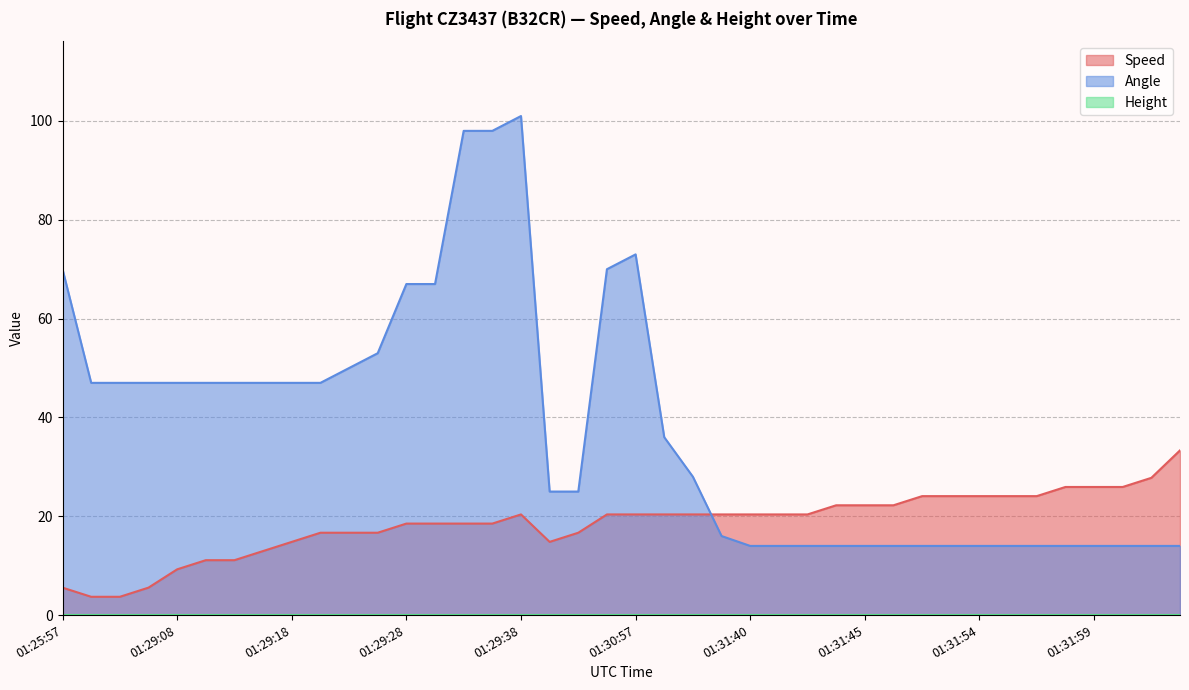

Is the value of Speed at 01:26:17 greater than the value of Angle at 01:31:45?

No